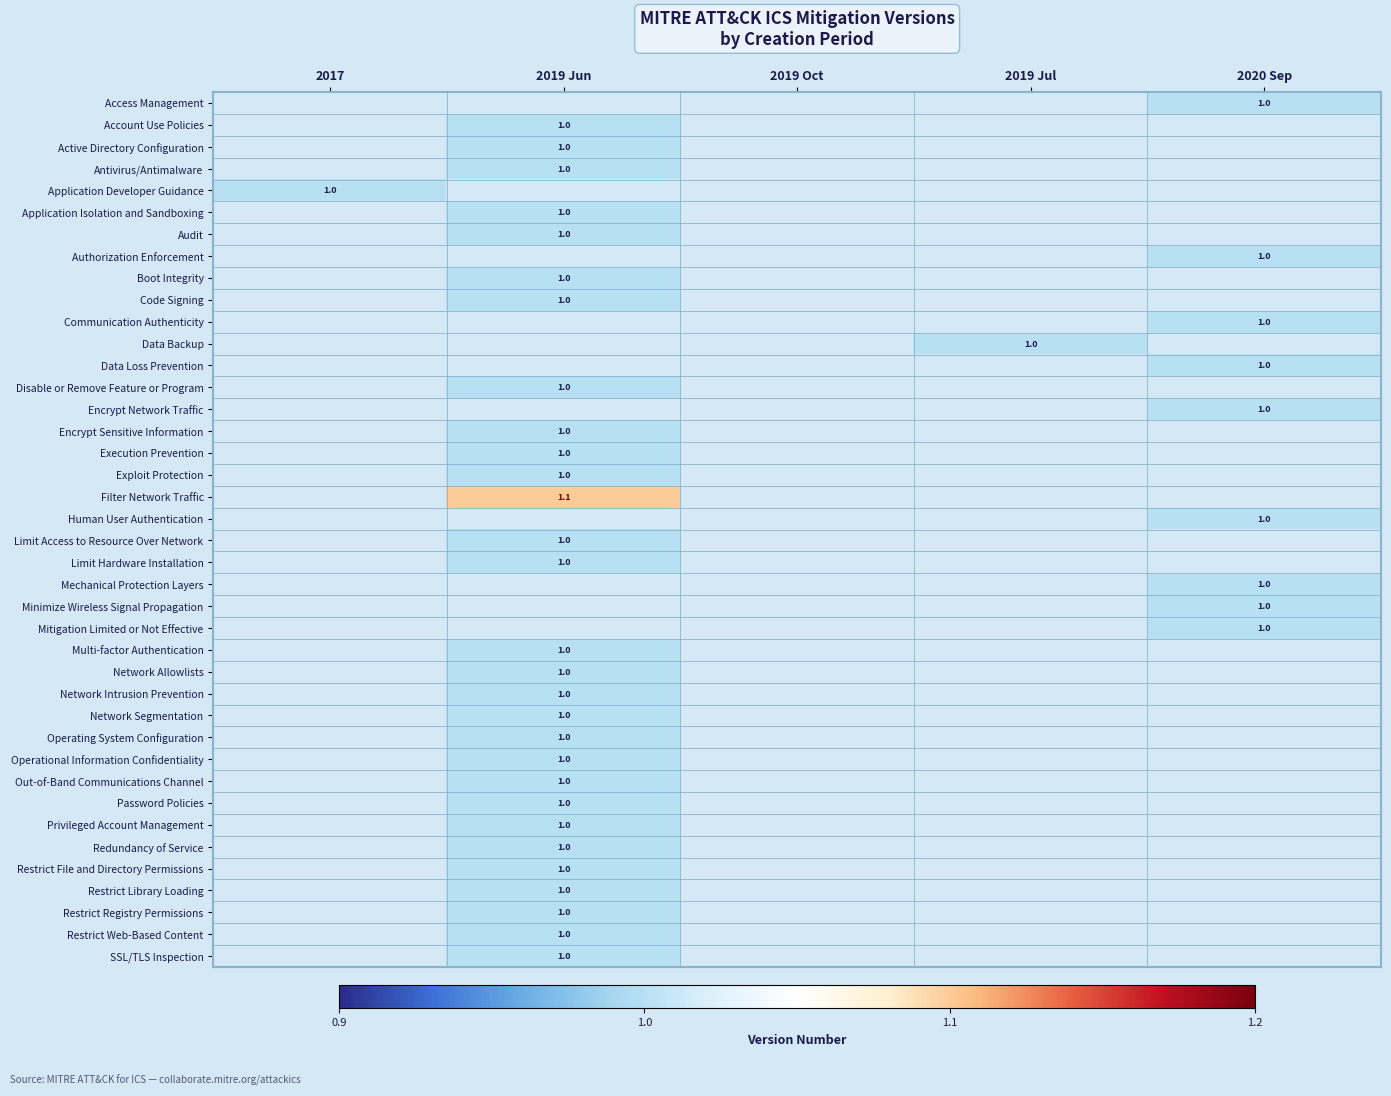

The Filter Network Traffic series shows 1.1 at 2019 Jun. True or false?

True